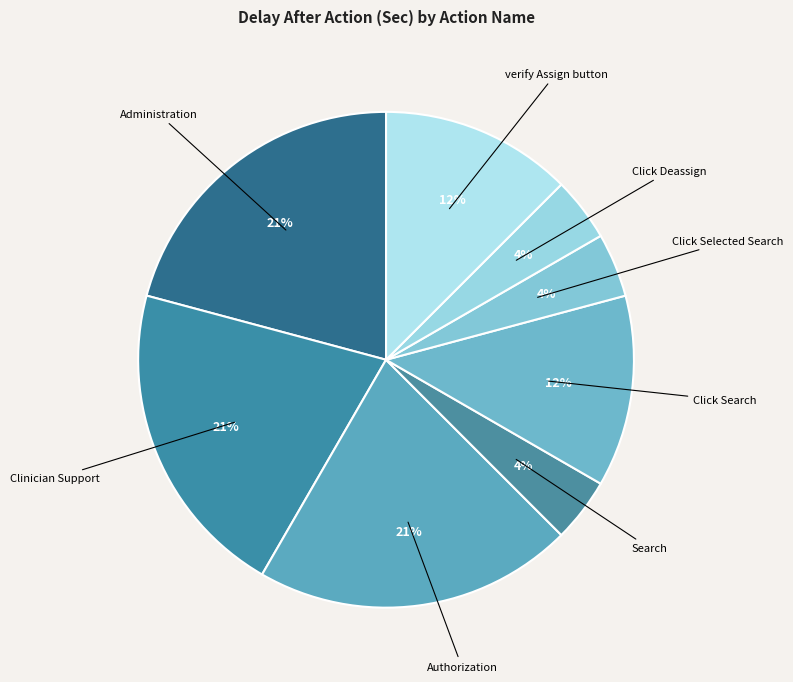

To the nearest percent, what percentage of the pie is Click Deassign?

4%